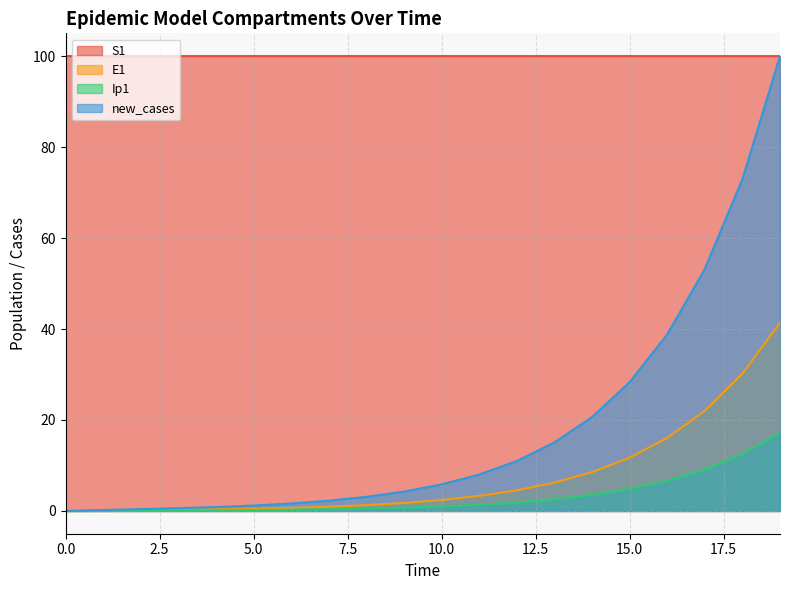

At 15.0, list the series in order from smallest to largest.

Ip1, E1, new_cases, S1